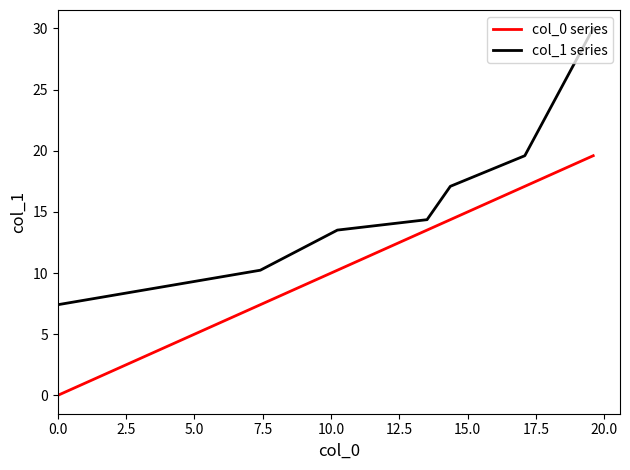

Which series has the largest total across all categories?

col_1 series